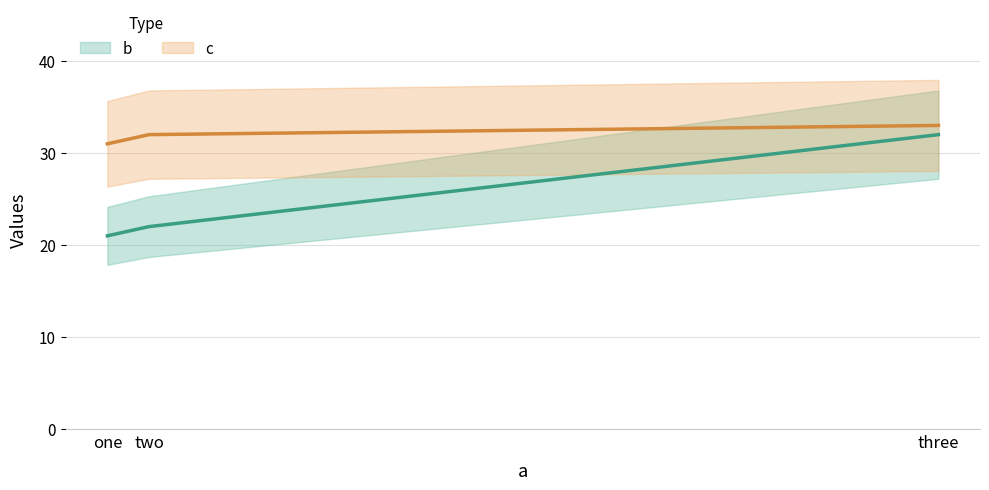

Rank the series by their maximum value, from highest to lowest.

c, b